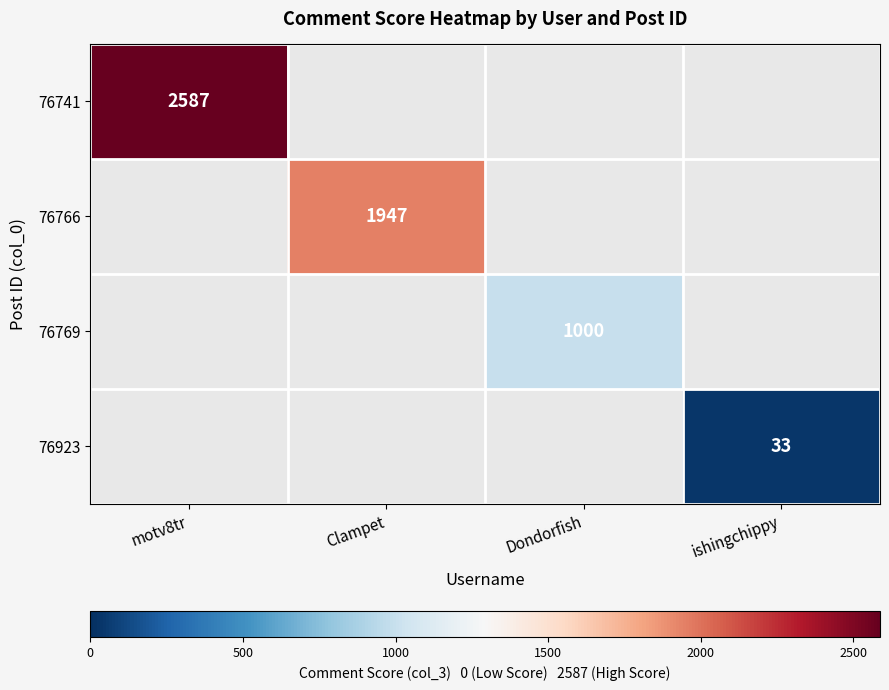

Is it true that 76741 equals 1276 at motv8tr?

False